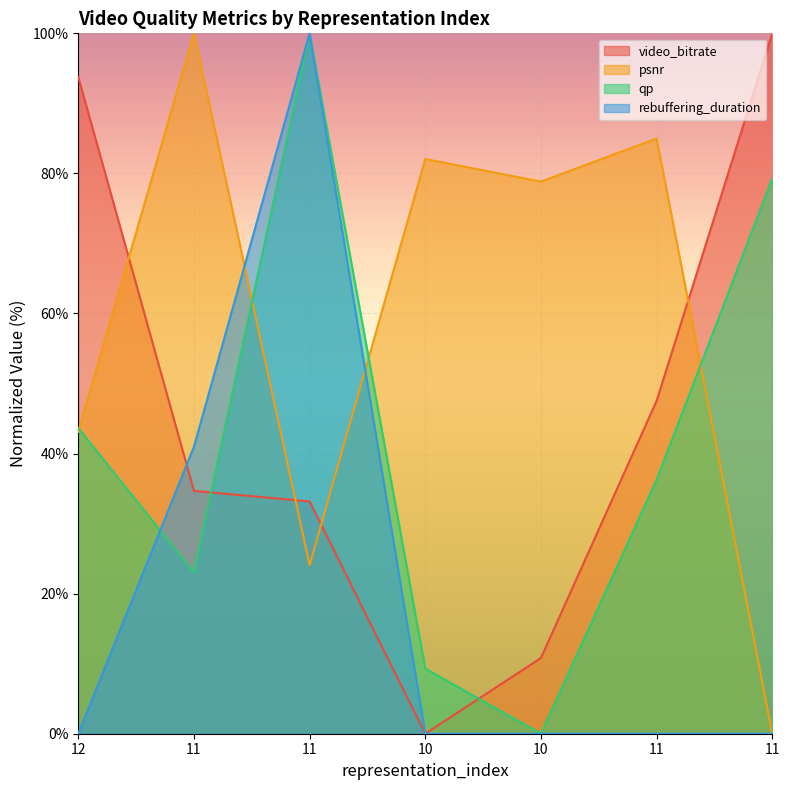

What is the sum of all rebuffering_duration values?

141.0